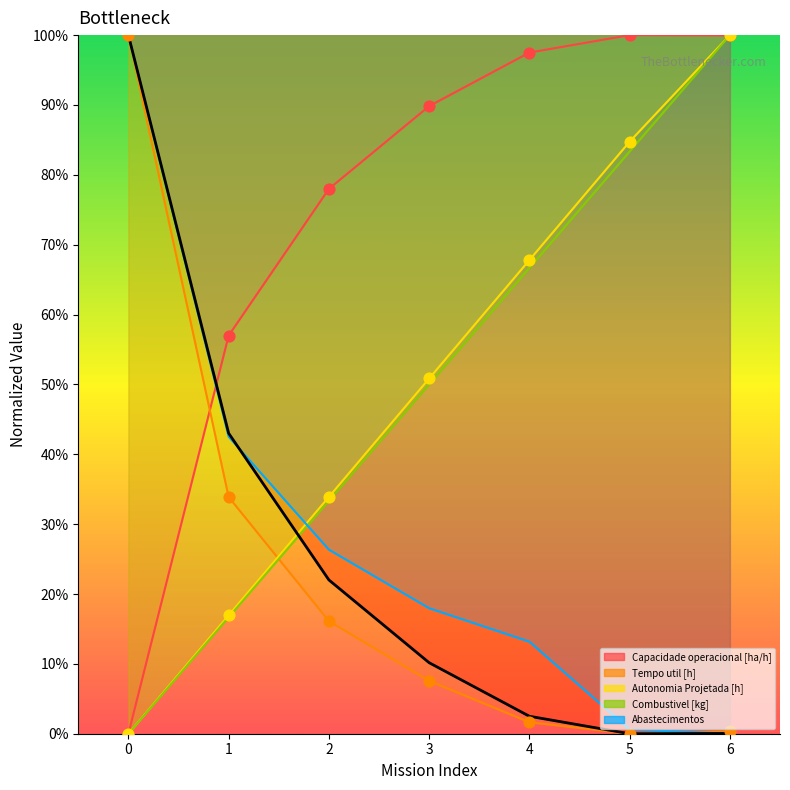

Which series contains the lowest Y value?

Capacidade operacional [ha/h]